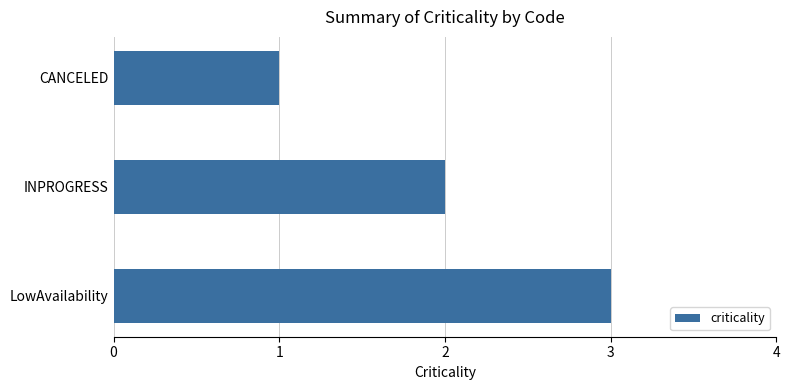

True or false: the data shows 3 at LowAvailability.

True